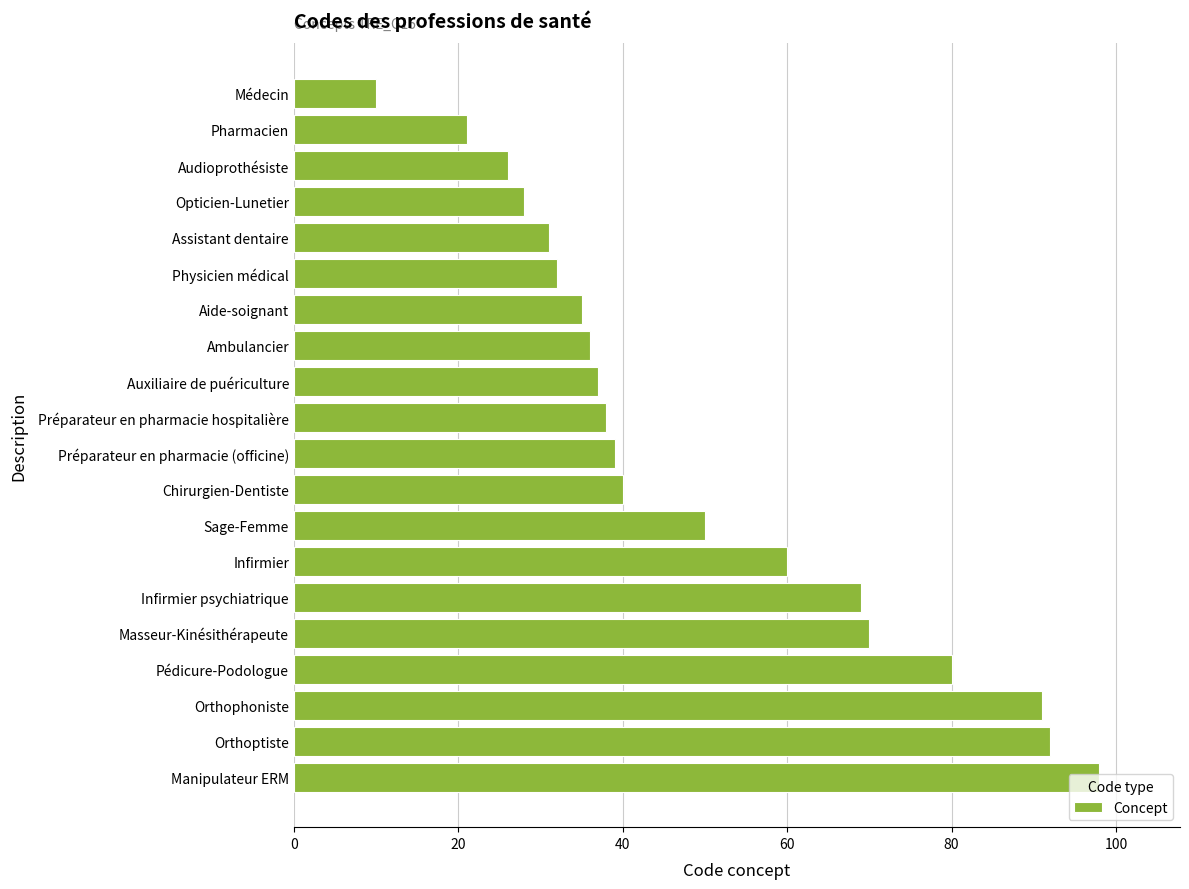

What is the difference between the second highest and minimum values?

82